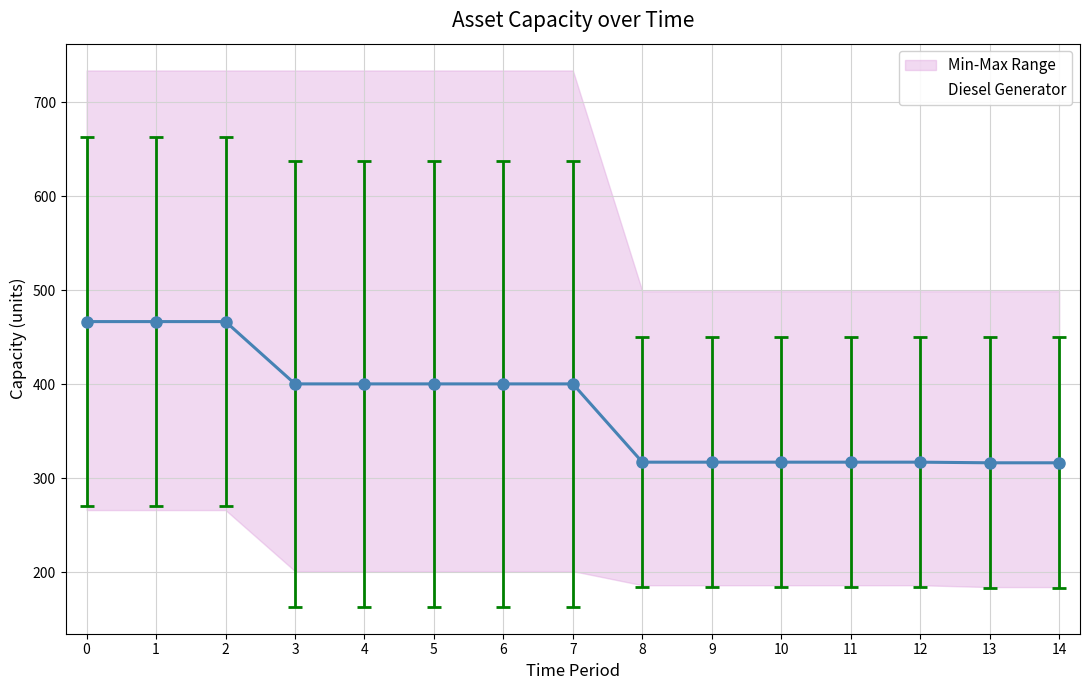

Is it true that Diesel Generator equals 258 at 10?

False